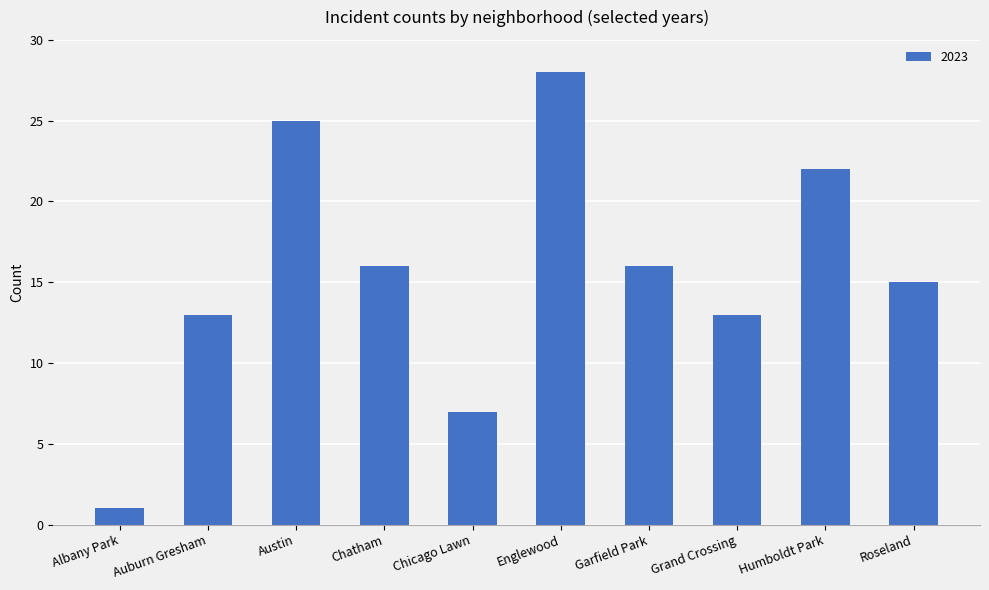

Reading left to right, extract all data points from this chart.

Albany Park=1	Auburn Gresham=13	Austin=25	Chatham=16	Chicago Lawn=7	Englewood=28	Garfield Park=16	Grand Crossing=13	Humboldt Park=22	Roseland=15